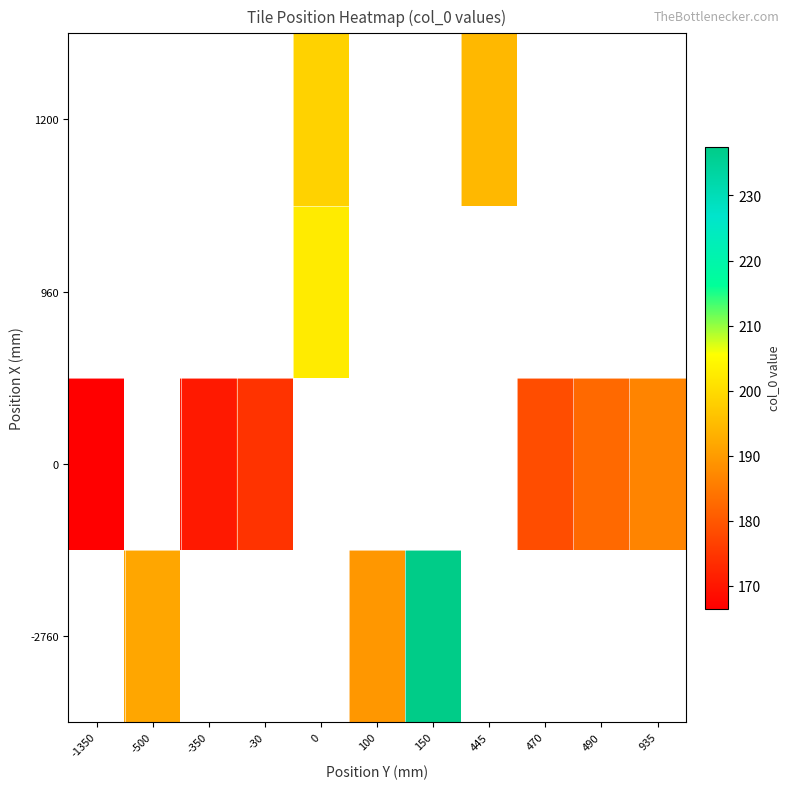

What is the smallest value displayed?

166.5